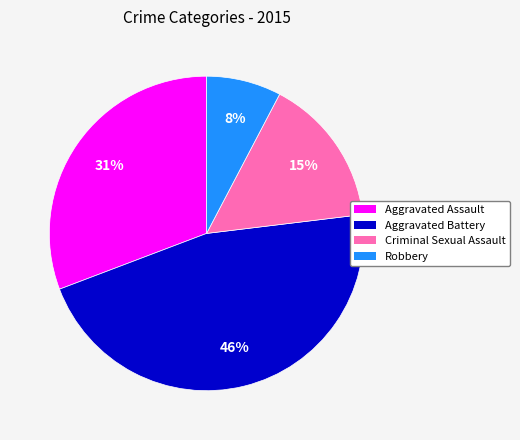

Is it true that Criminal Sexual Assault is 15% of the pie?

True